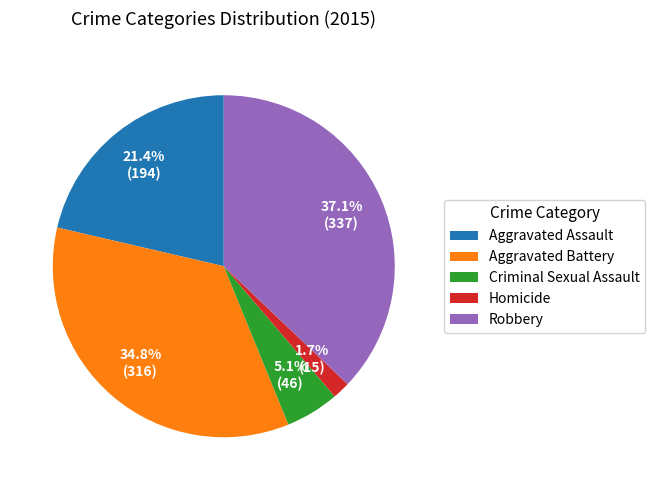

What percentage do Robbery and Homicide together represent?

38.8%